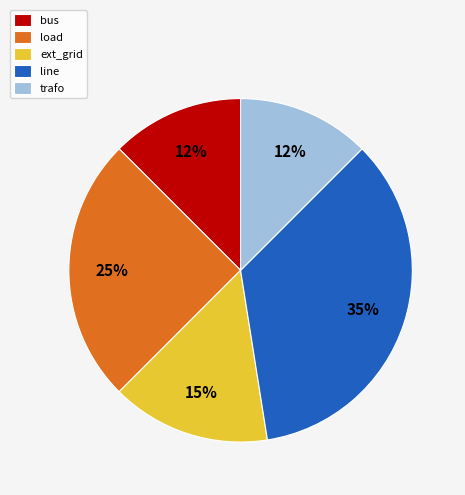

How many segments does this pie chart have?

5